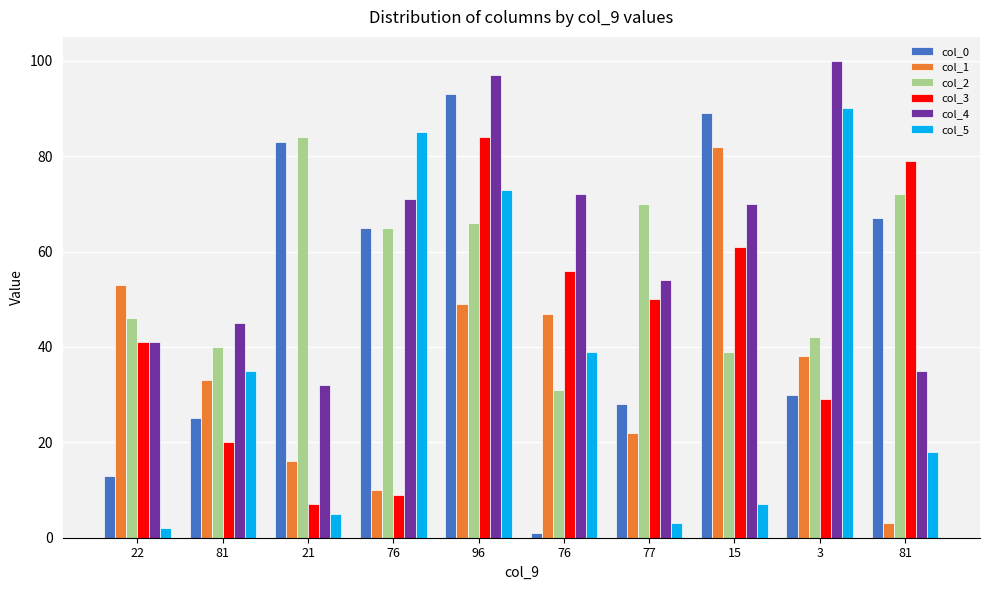

How many bars are there in each group?

6